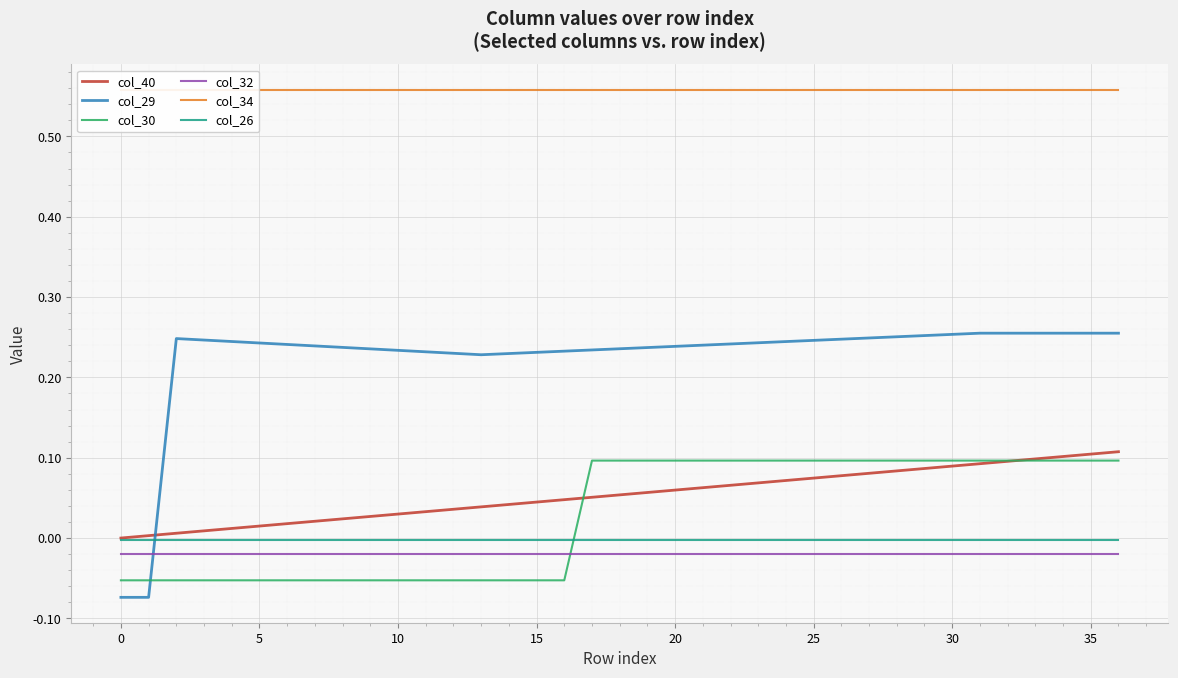

What is the label of the 34th point from the left?

33